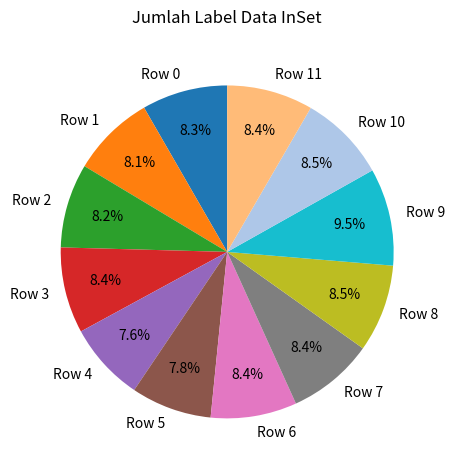

What is the largest slice in the pie chart?

Row 9